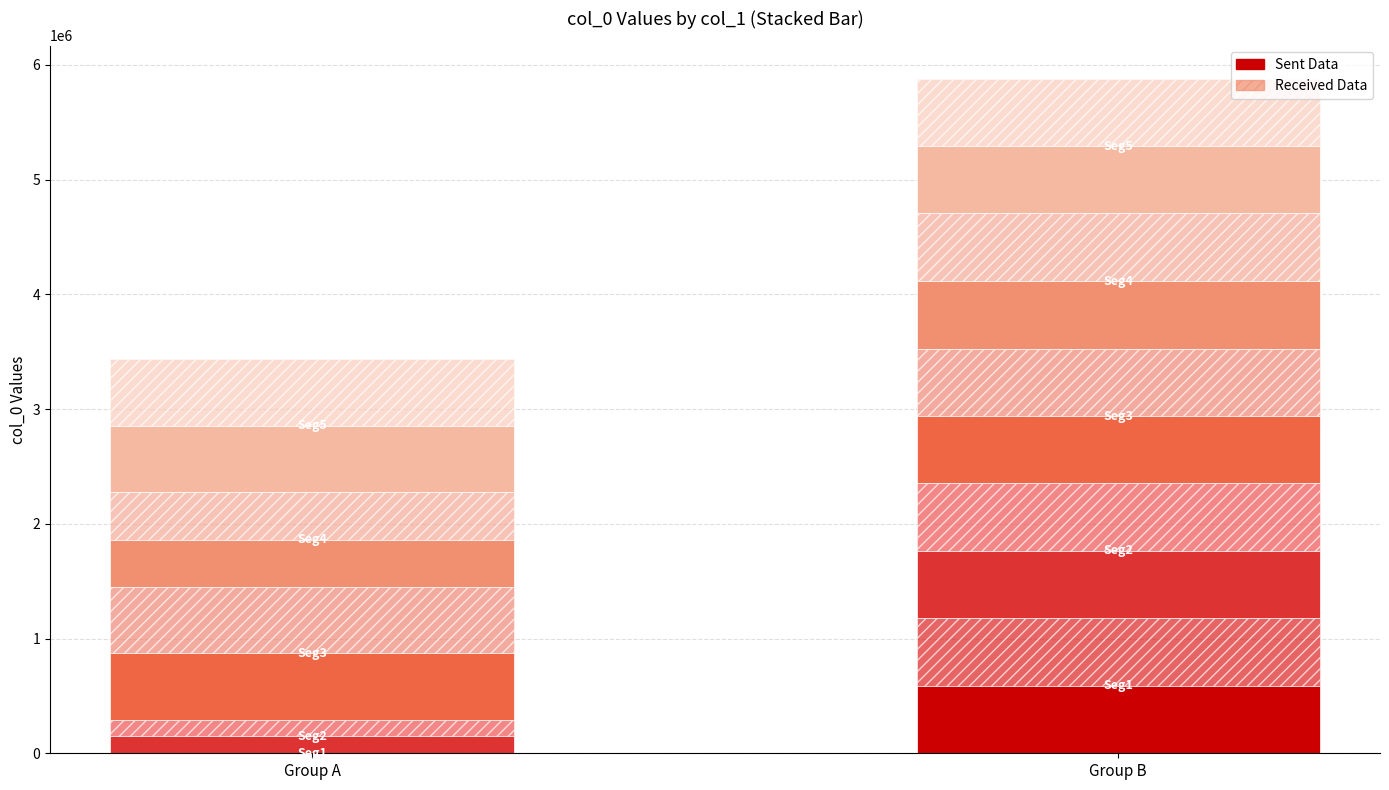

The chart shows a value of 1477274 at 念奴娇 闻清五大臣遇刺感赋. True or false?

False